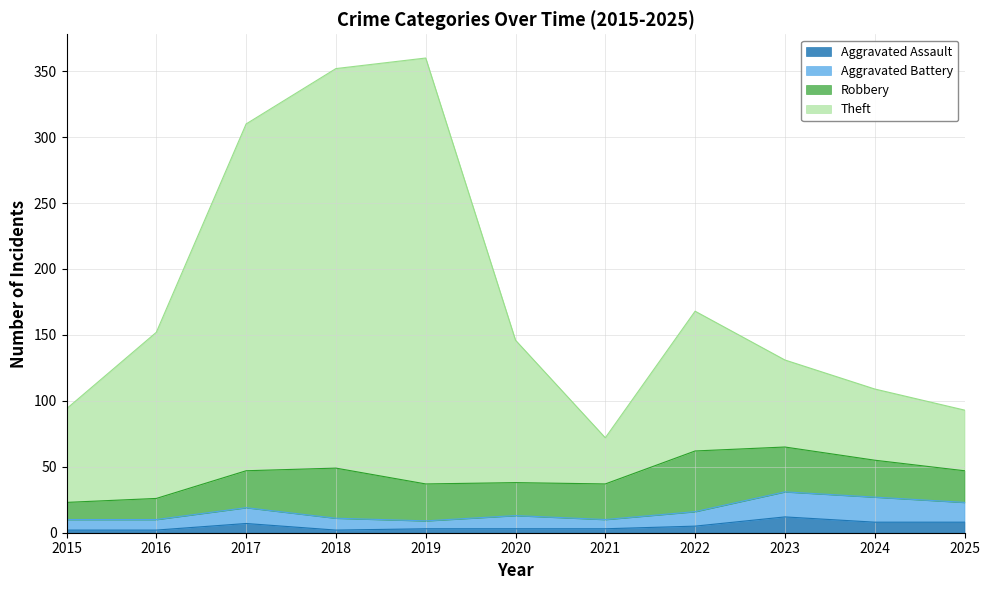

True or false: Aggravated Assault and Aggravated Battery intersect in this chart.

False